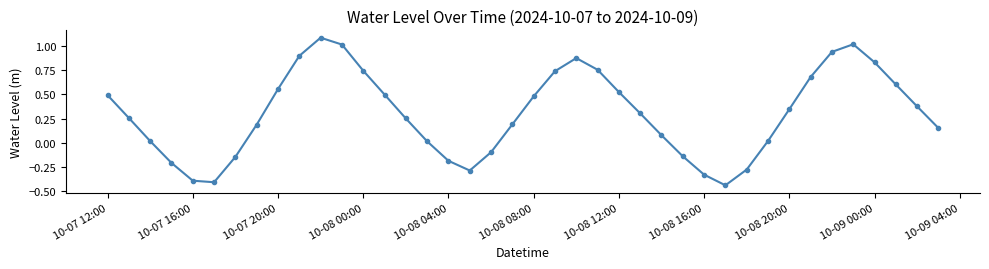

What is the greatest value displayed?

1.1